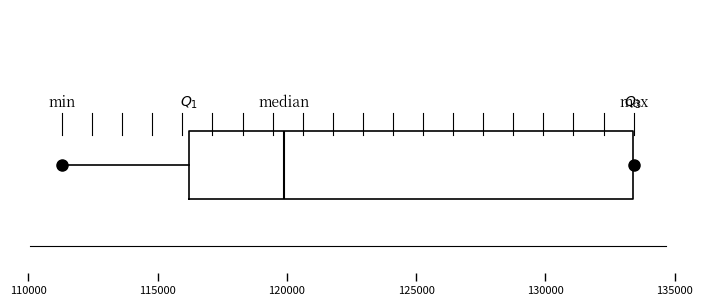

Where does the left whisker of the box end on the x-axis? The values are not printed on the chart, so give them approximately, as read against the axis.

111500